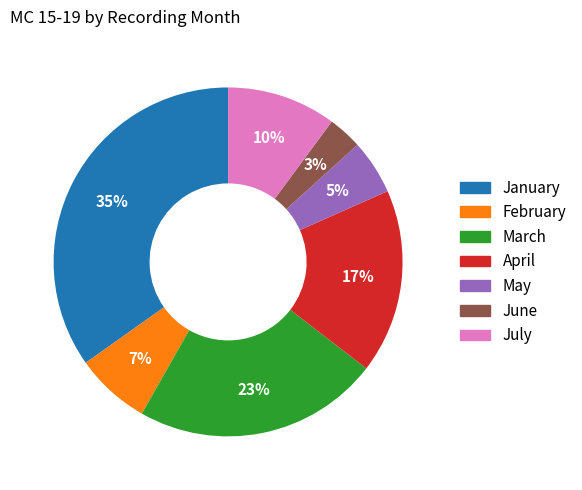

What is the largest slice in the pie chart?

January